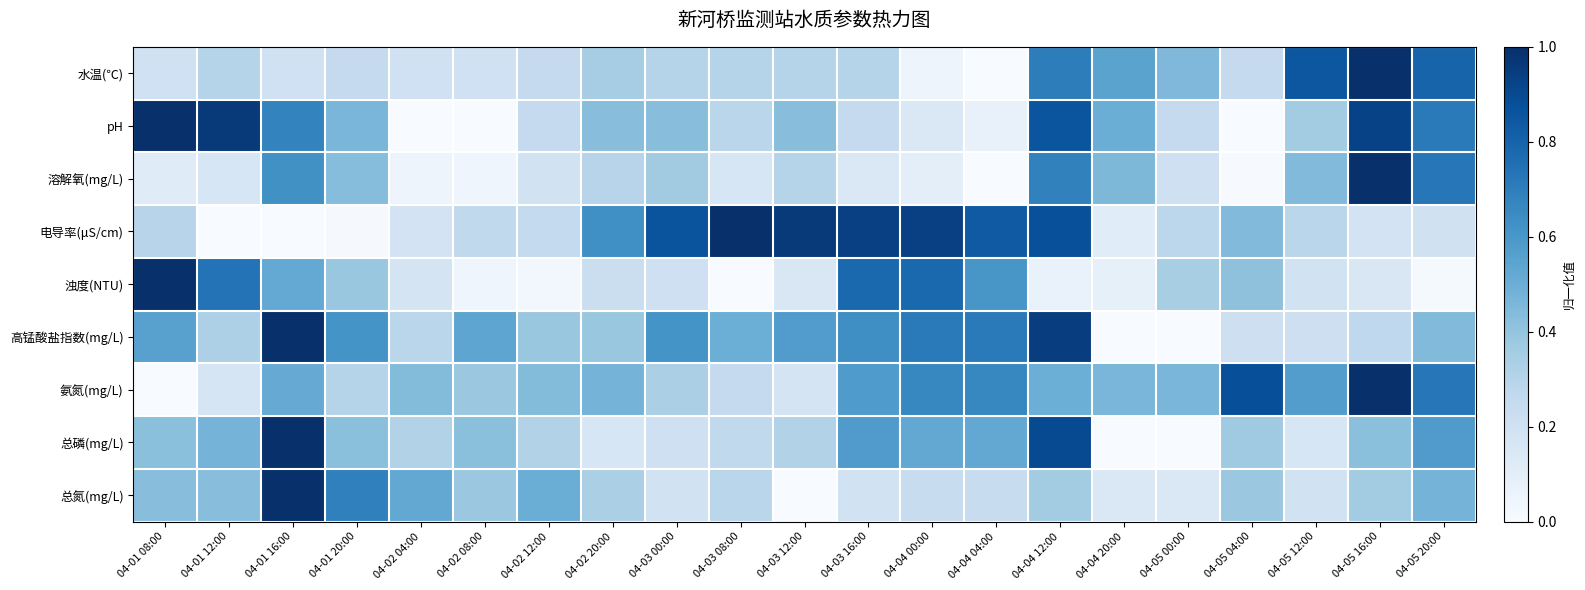

At which category is the sum across all series the highest?

04-04 12:00